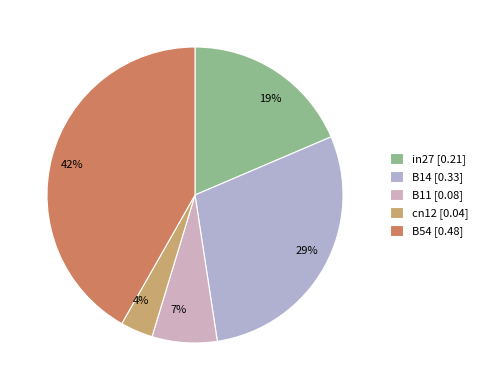

To the nearest percent, what portion does in27 represent?

19%